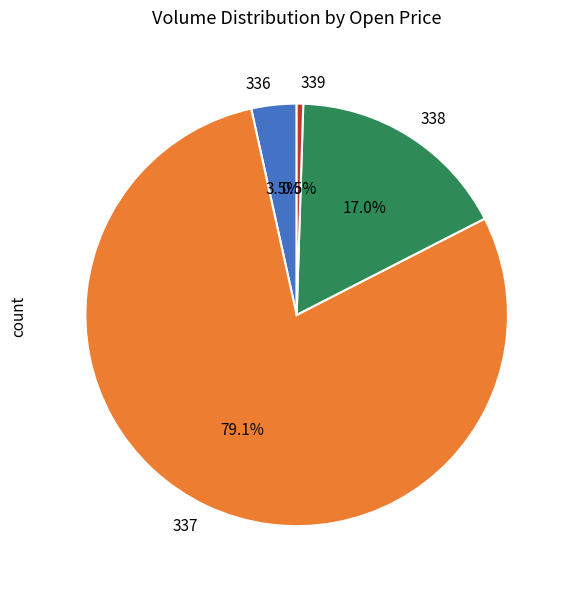

How much of the chart is everything except 338?

83.0%